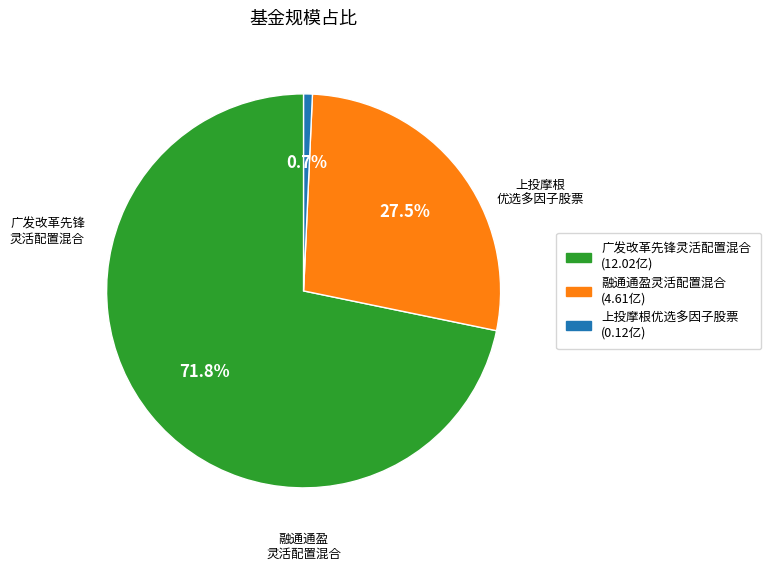

To the nearest percent, what is the combined percentage of 融通通盈灵活配置混合 and 广发改革先锋灵活配置混合?

99%